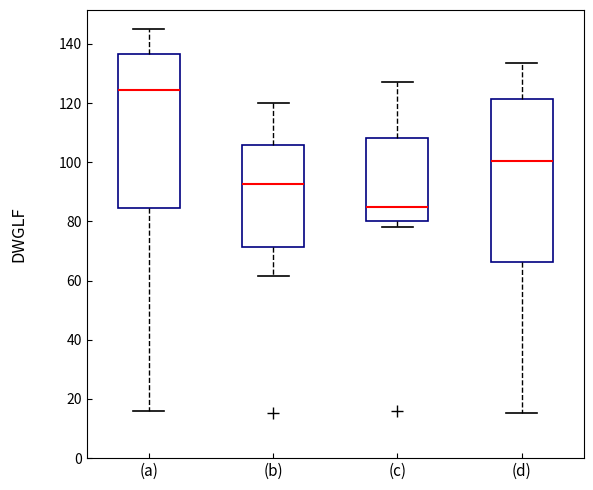

Where does the median line of the box for (a) sit on the y-axis? The values are not printed on the chart, so give them approximately, as read against the axis.

124